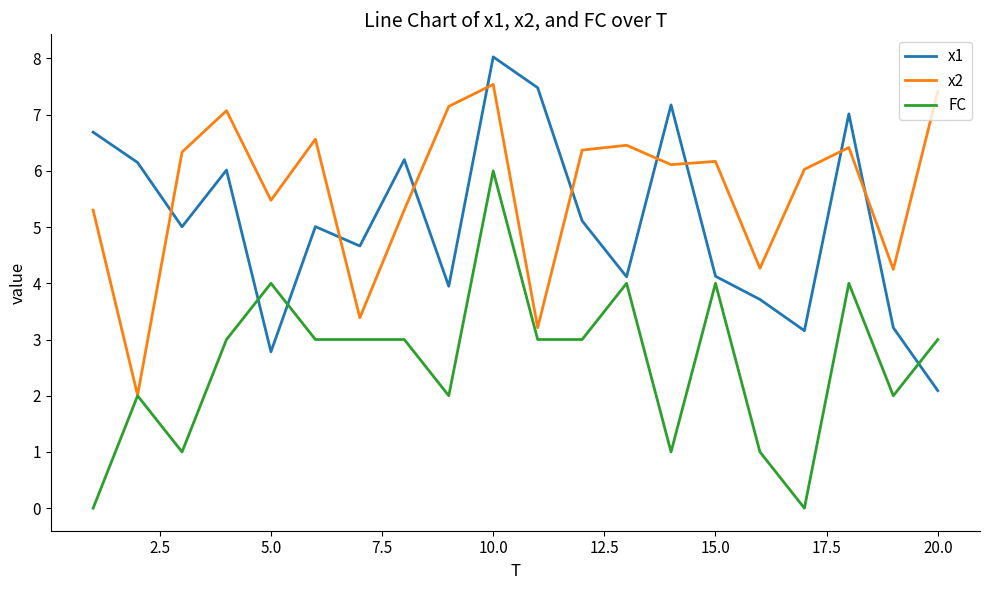

What is the maximum value for FC?

6.0